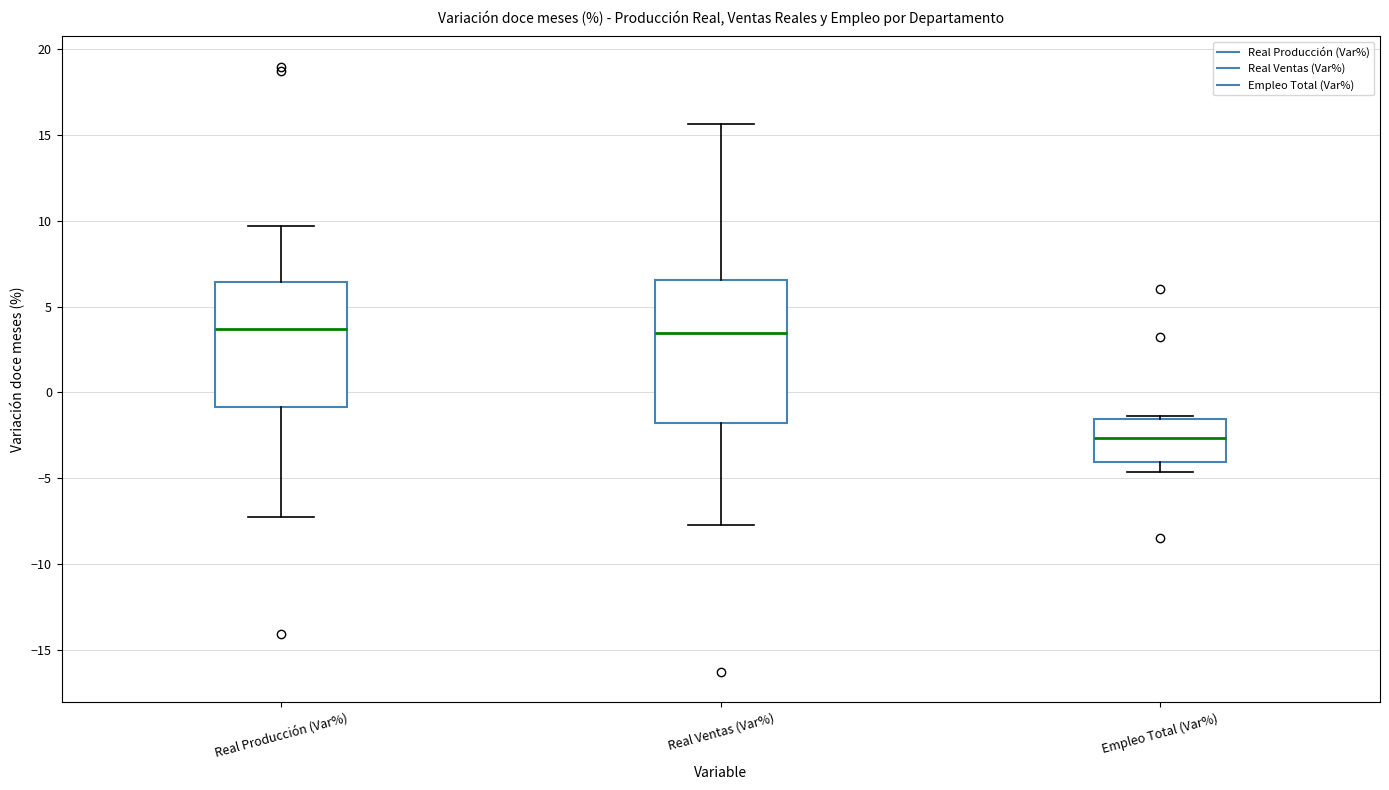

Which box has the lowest median line?

Empleo Total (Var%)